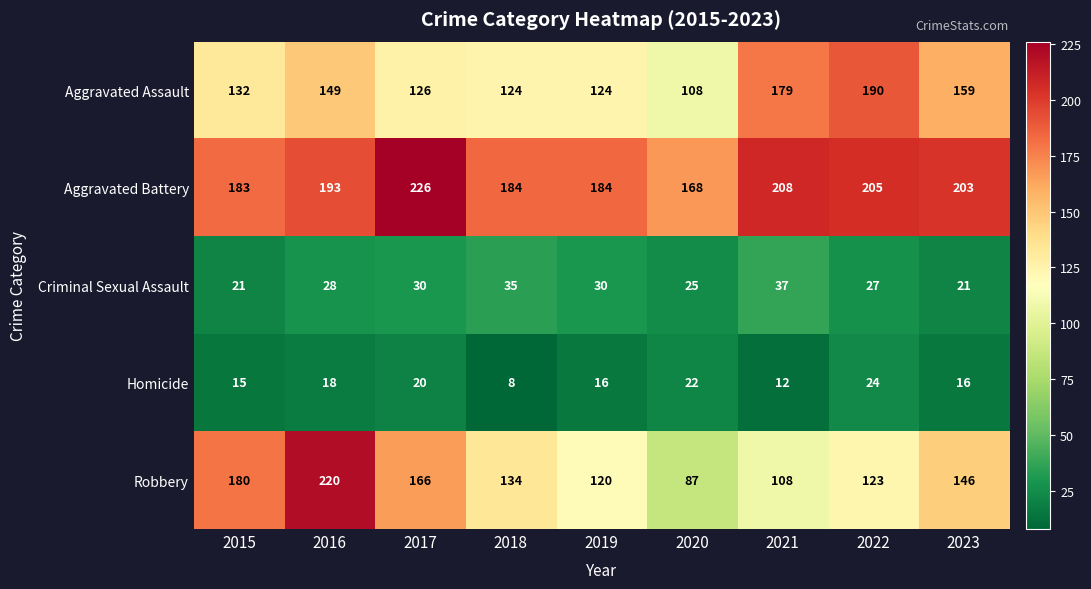

Is it true that Robbery equals 293 at 2017?

False